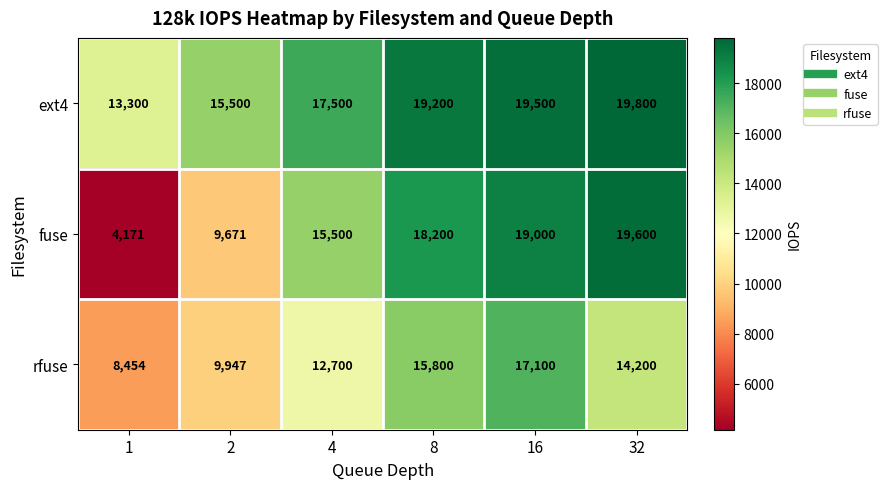

What is the approximate value of rfuse at 8, to the nearest 100?

15800